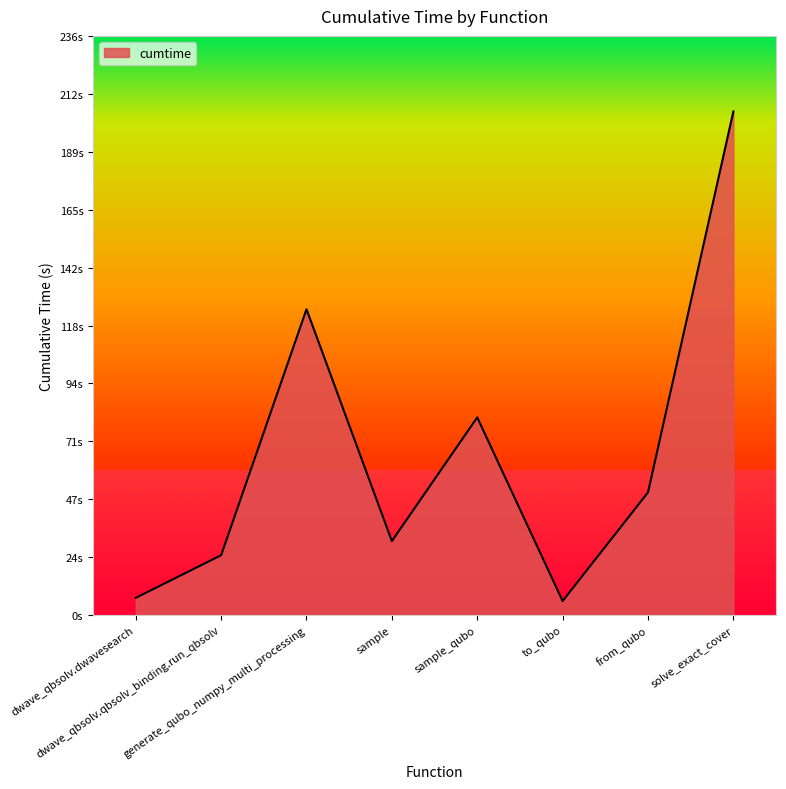

What is the label of the 6th point from the left?

to_qubo